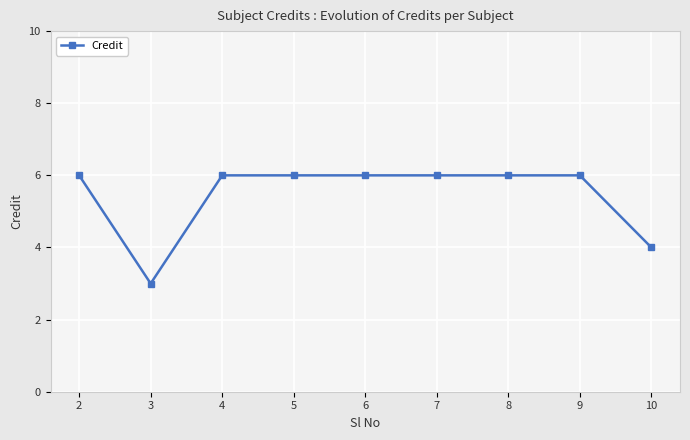

What is the value of the 6th point from the left?

6